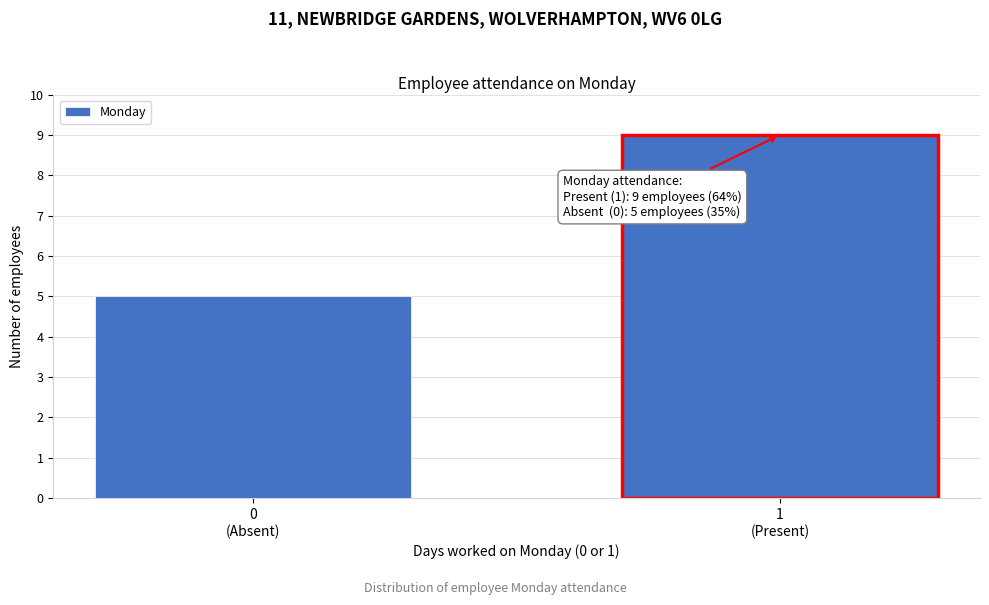

Reading right to left, list all the values displayed in this chart.

9	5